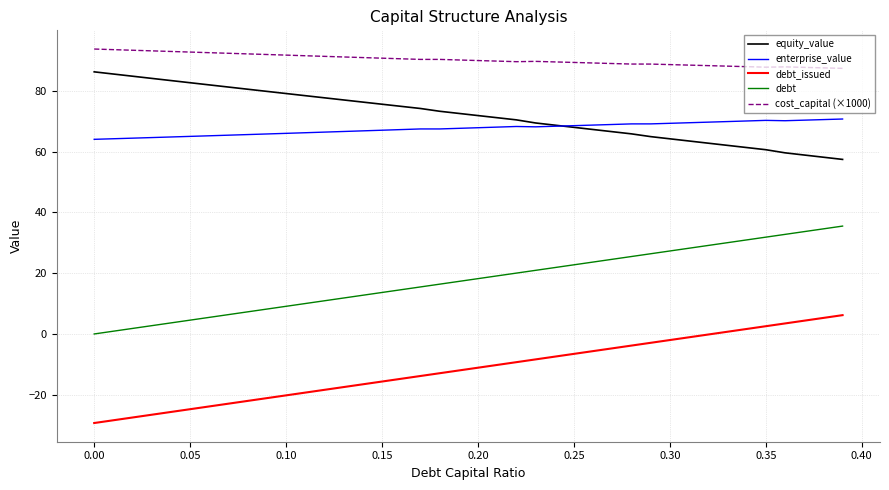

What is the smallest value displayed?

-29.3